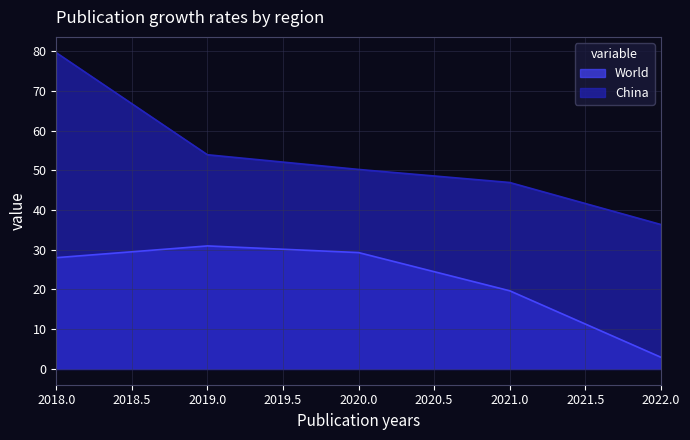

Rank the series by their average value, from highest to lowest.

China, World